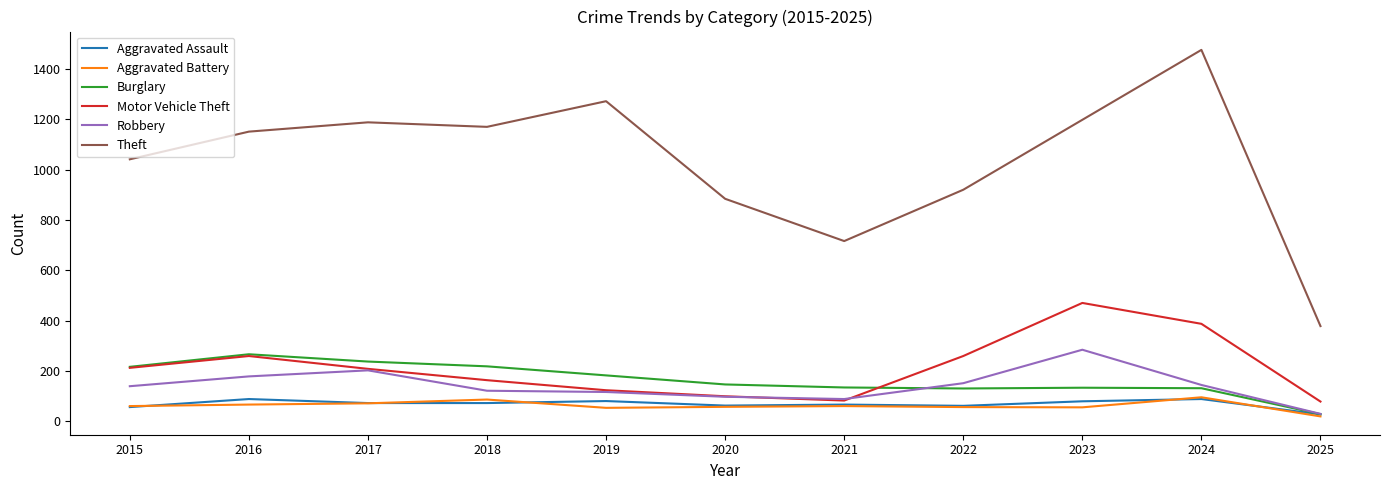

Is it true that Motor Vehicle Theft equals 349 at 2016?

False